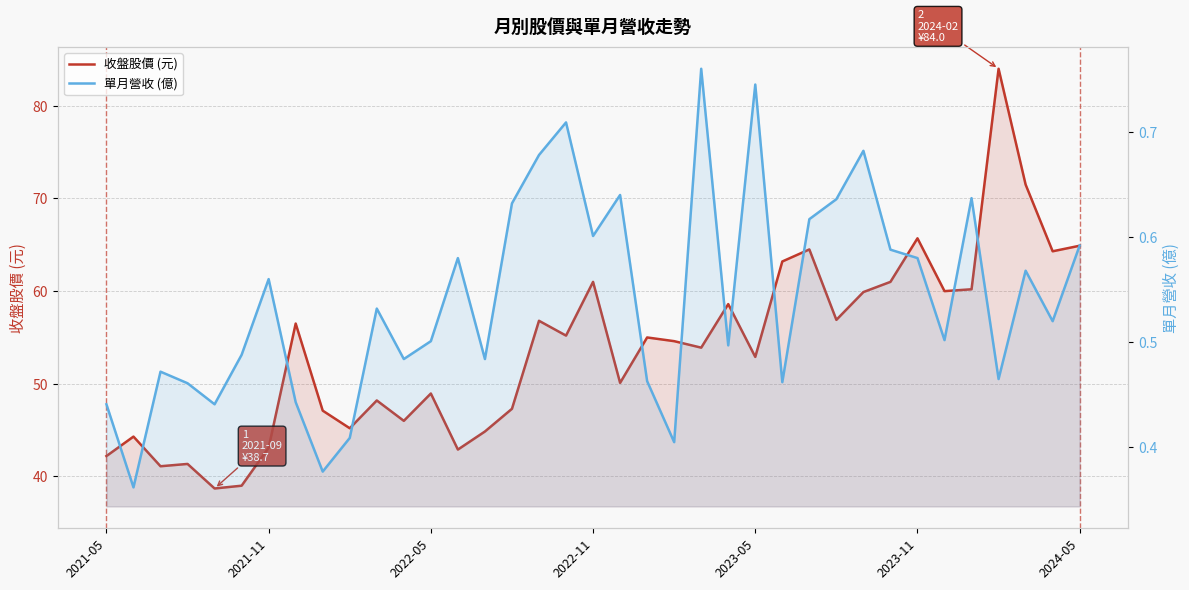

What is the sum of the 收盤股價 (元) values at 8 and 11?

93.1